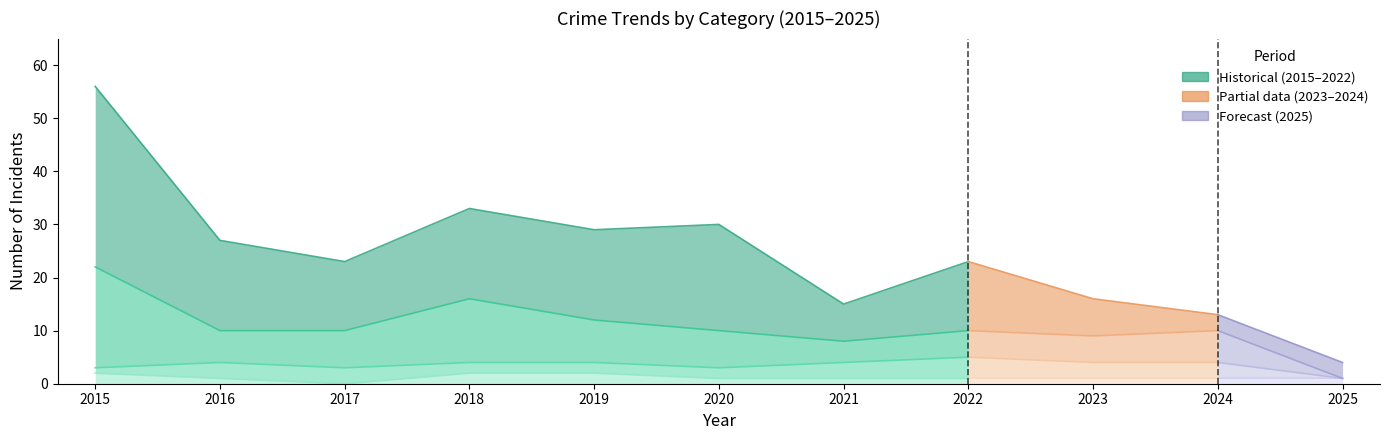

Is the value of Aggravated Battery at 2018 greater than the value of Theft at 2022?

No